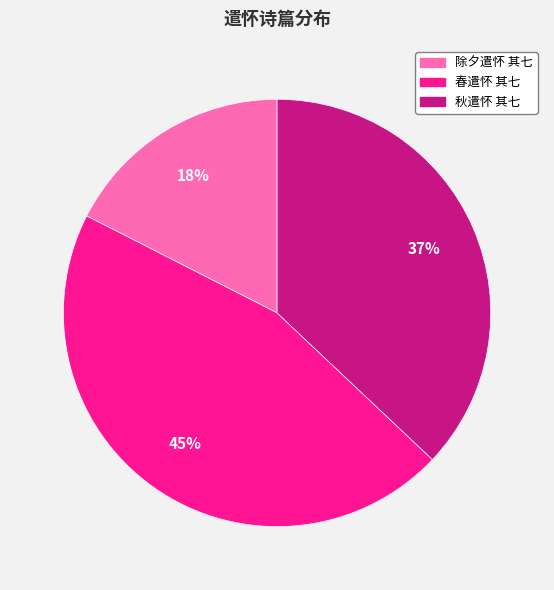

To the nearest percent, what is the average slice percentage?

33%